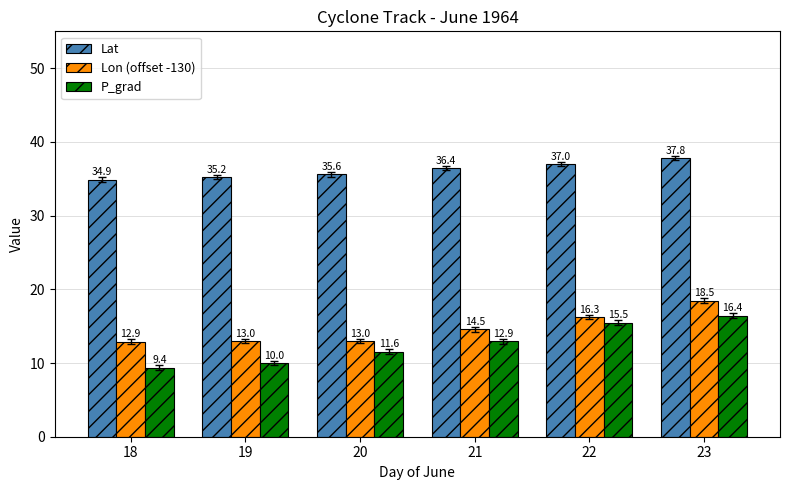

List the series in order of their peak value, highest first.

Lat, Lon (offset -130), P_grad